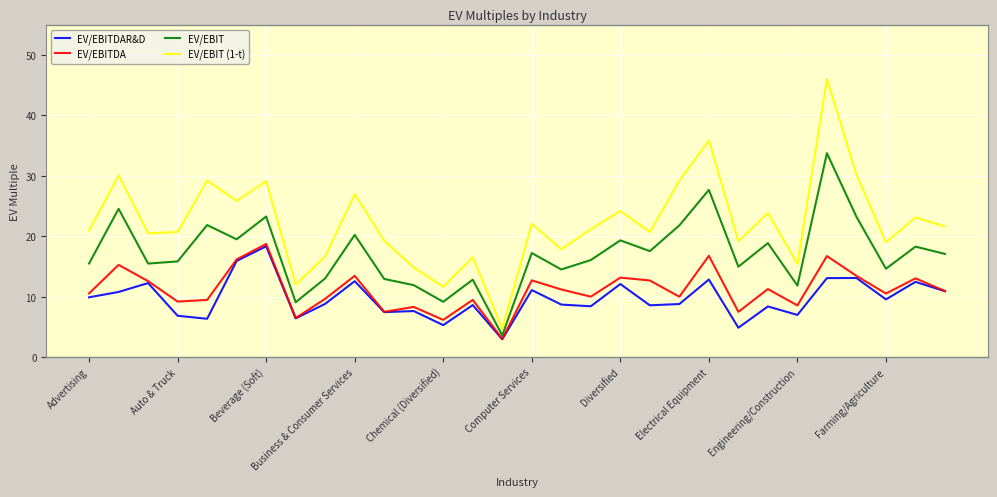

What is the greatest value displayed?

46.0